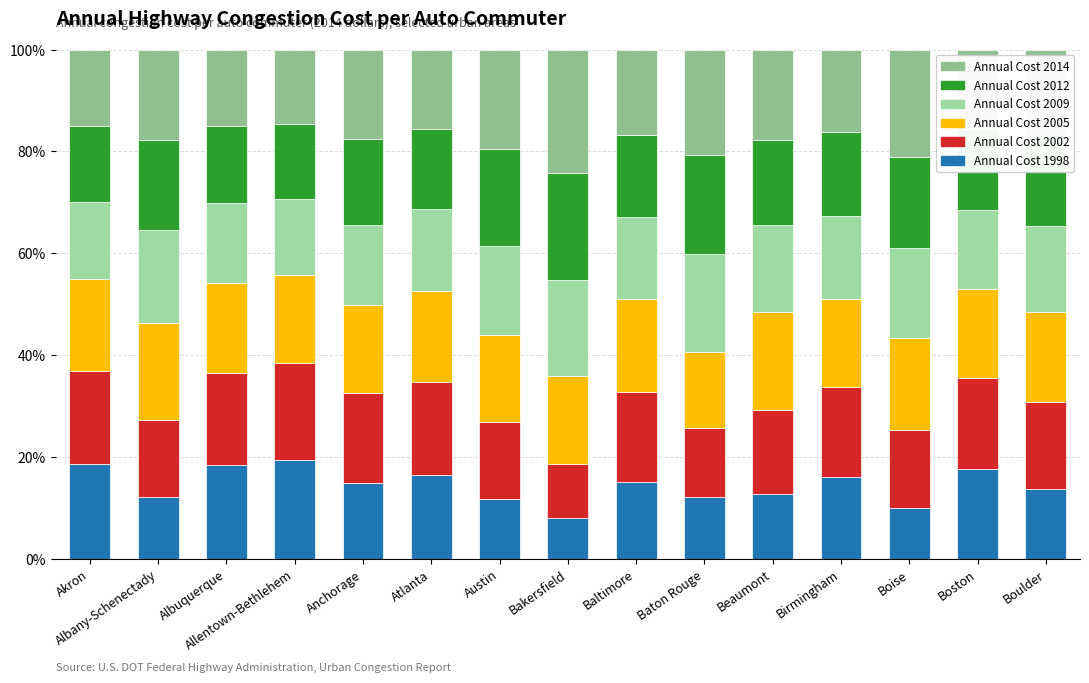

True or false: Annual Cost 2005 has a value of 17.3 at Birmingham.

True